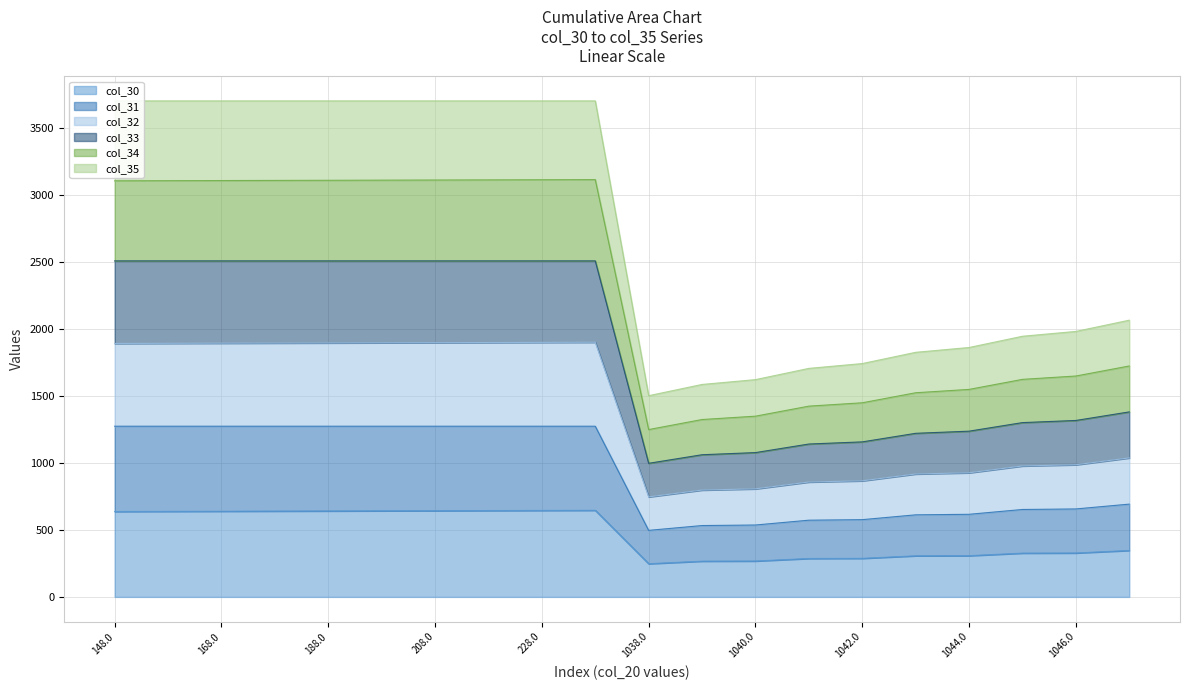

The value of col_30 at 228.0 is 1119.9. True or false?

False